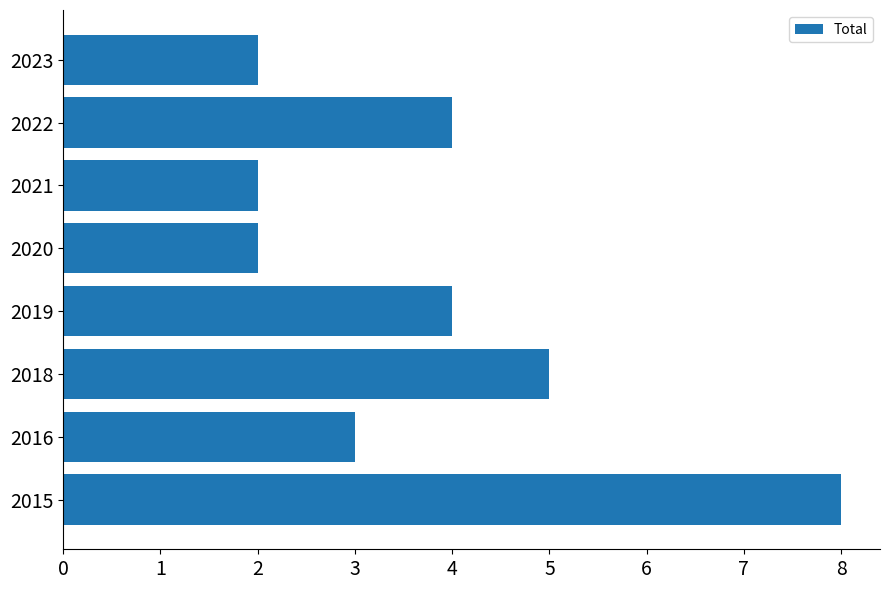

What is the greatest value displayed?

8